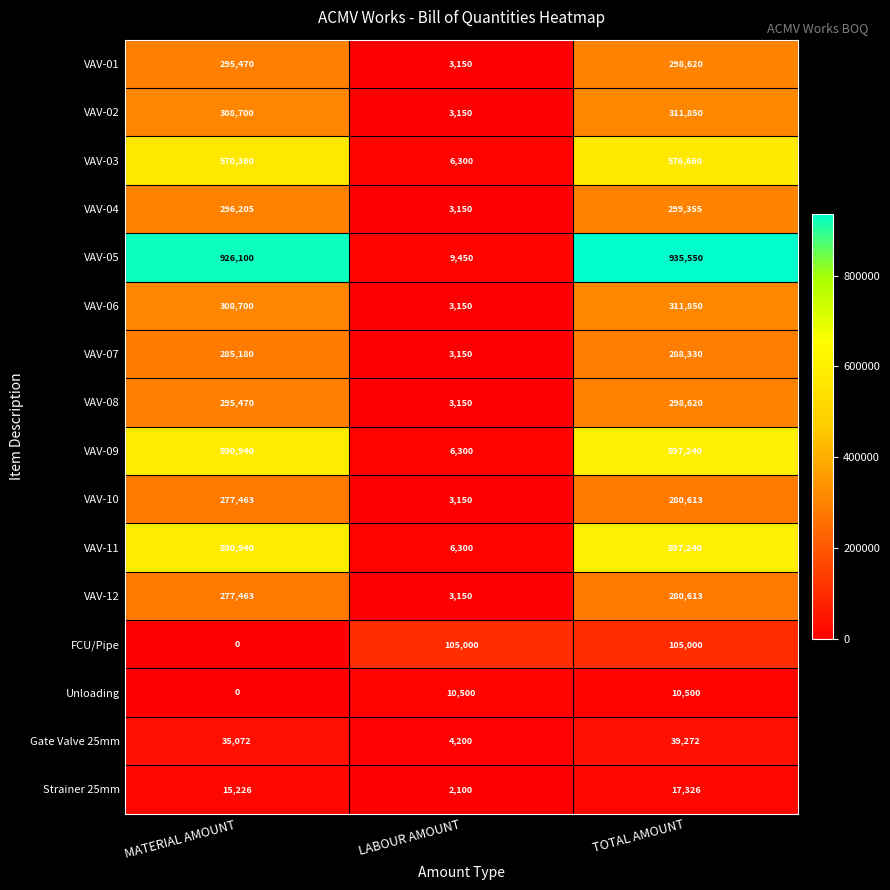

What is the sum of all Unloading values?

21000